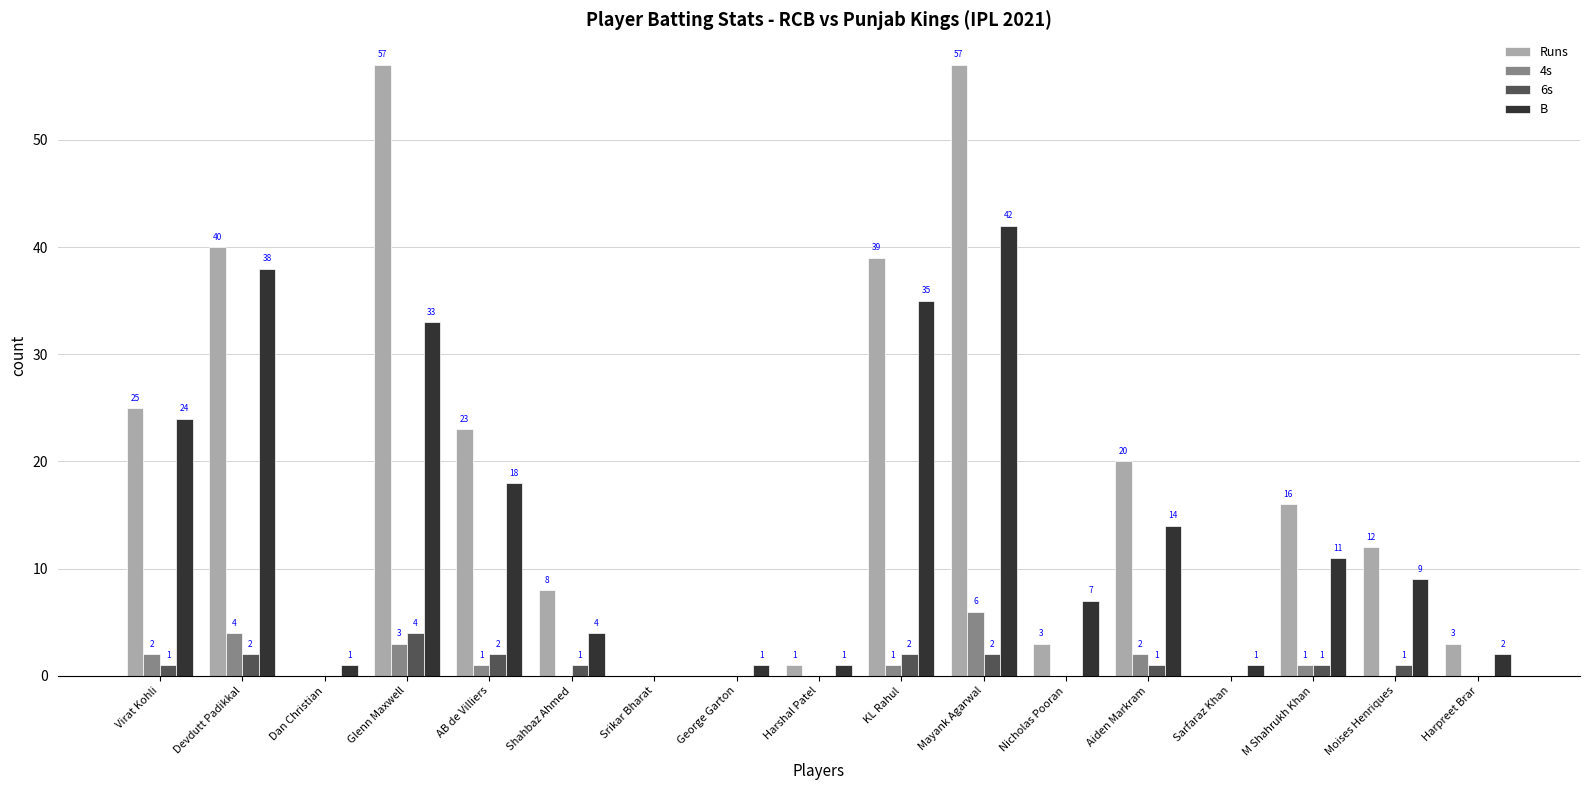

Which series has the largest total across all categories?

Runs